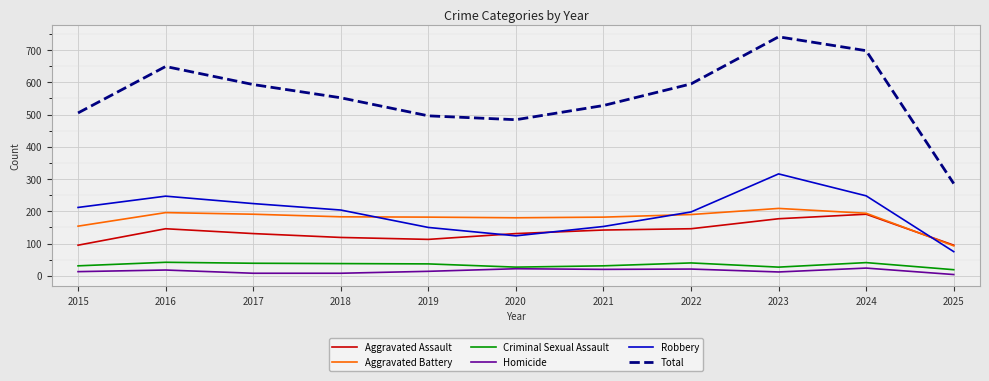

True or false: Criminal Sexual Assault and Robbery cross at least once.

False